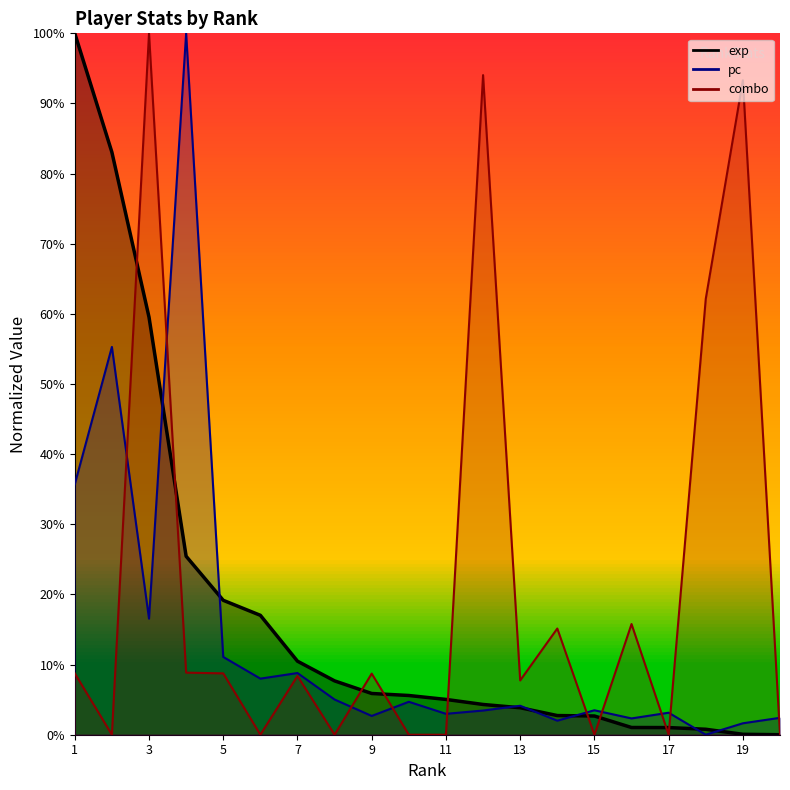

True or false: combo and pc cross at least once.

True